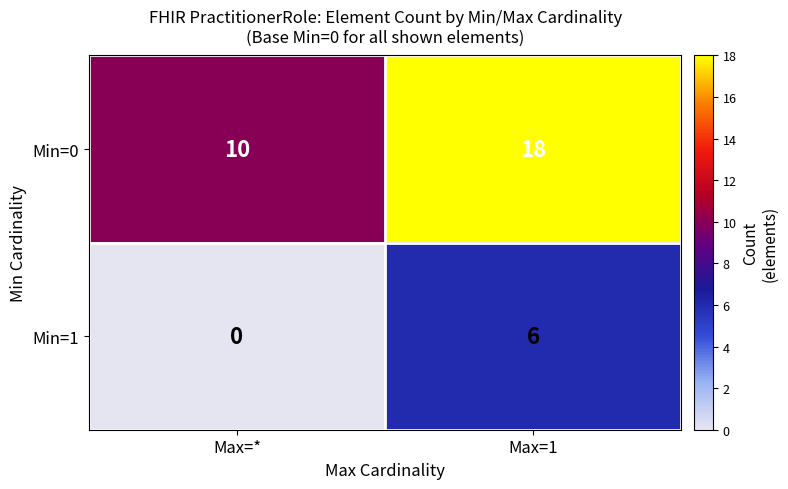

The value of Min=1 at Max=1 is 4. True or false?

False